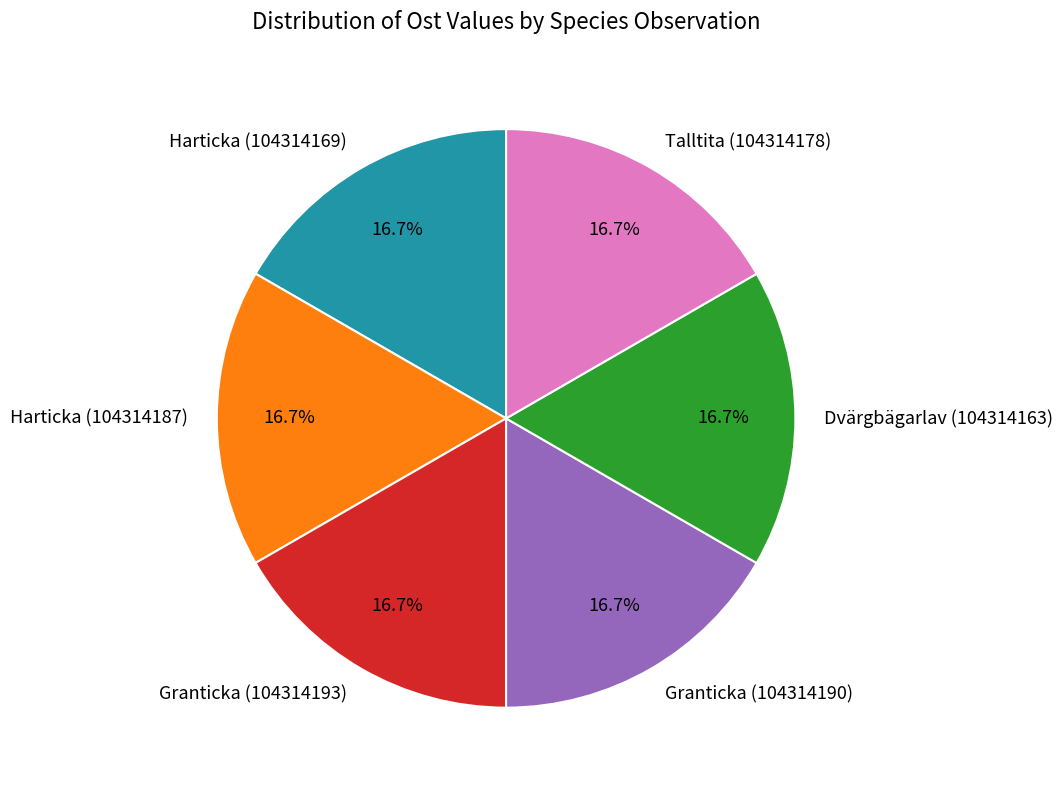

What percentage is the Harticka (104314169) slice, to the nearest percent?

17%